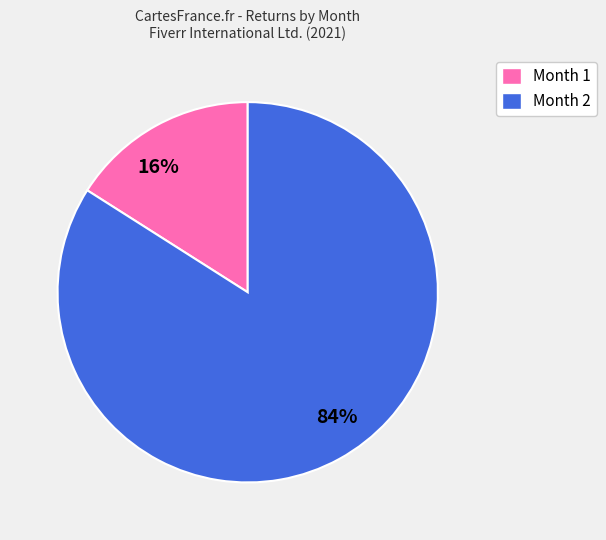

The 16% slice represents 8% of the pie. True or false?

False